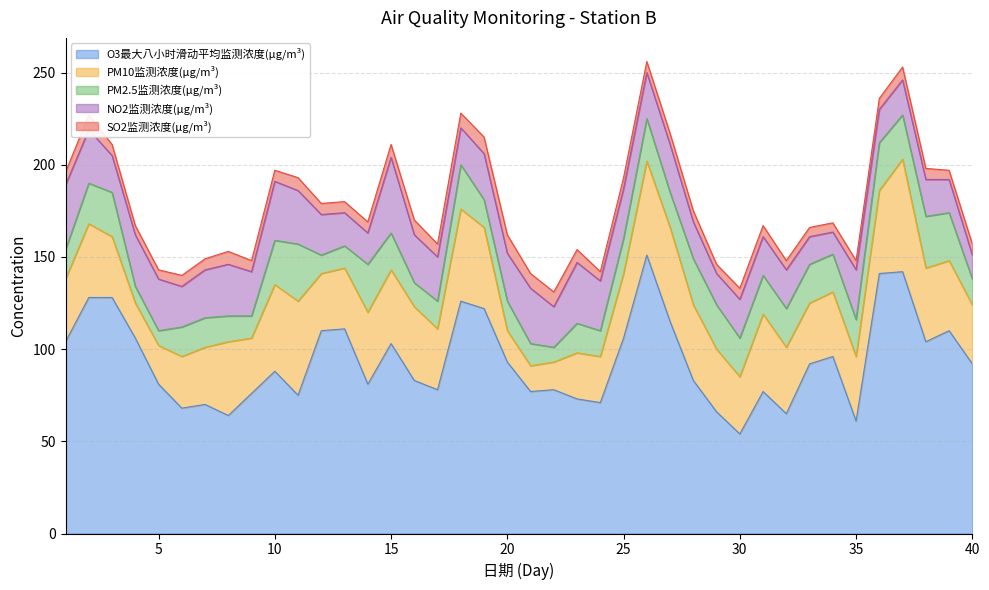

True or false: PM2.5监测浓度(μg/m³) has a value of 18.1 at 21.

False